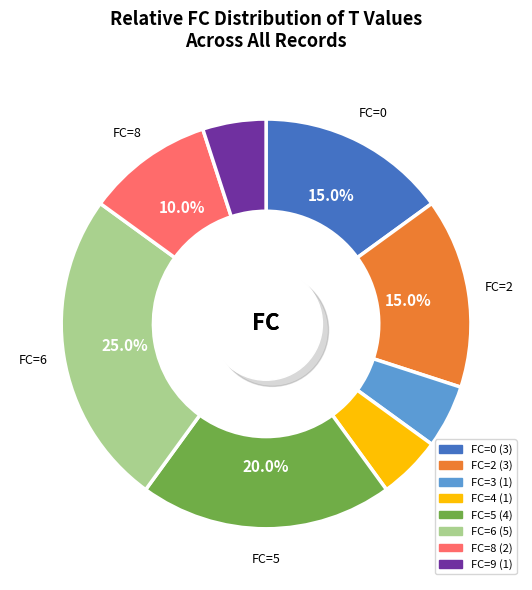

To the nearest percent, what is the average slice percentage?

12%